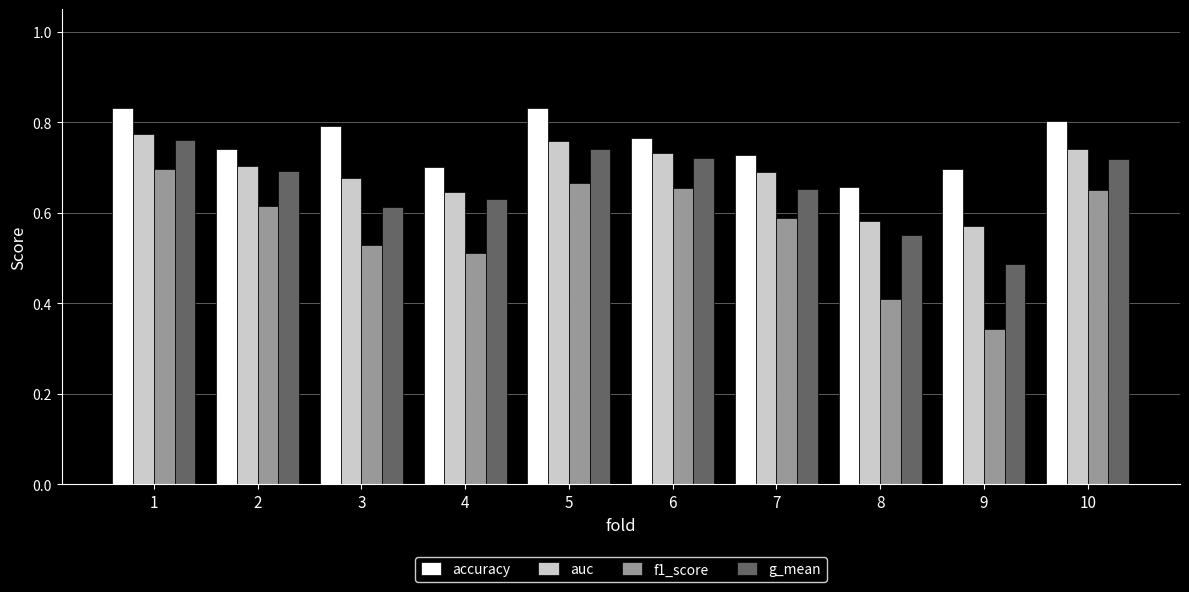

What are all the series names shown in the legend?

accuracy, auc, f1_score, g_mean